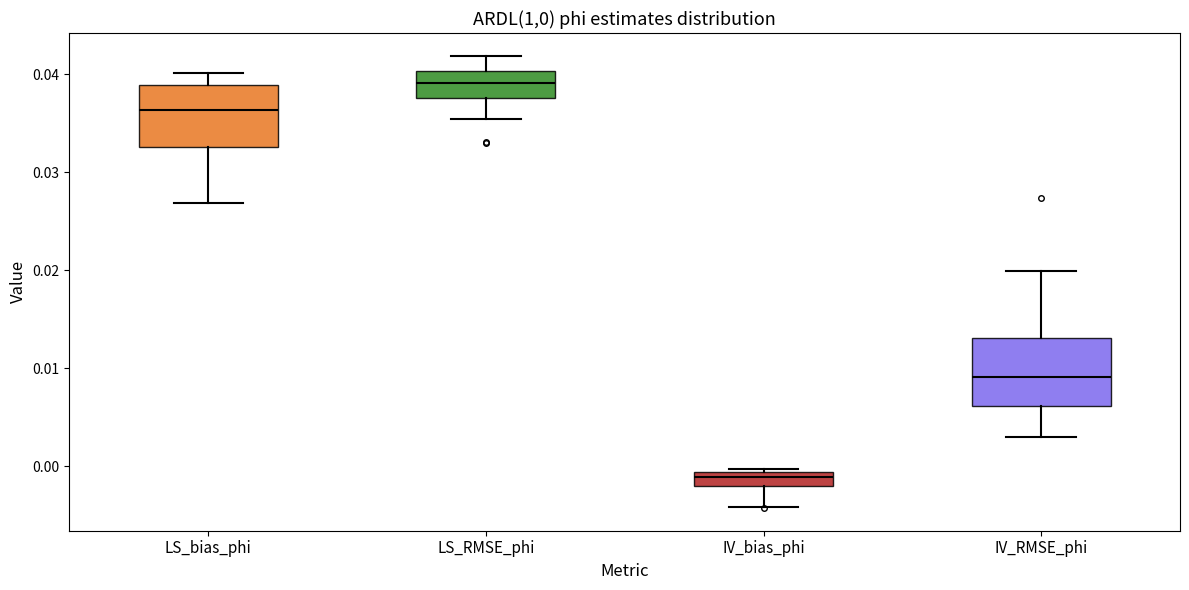

Where is the lower edge of the box for IV_RMSE_phi on the y-axis? The values are not printed on the chart, so give them approximately, as read against the axis.

0.006